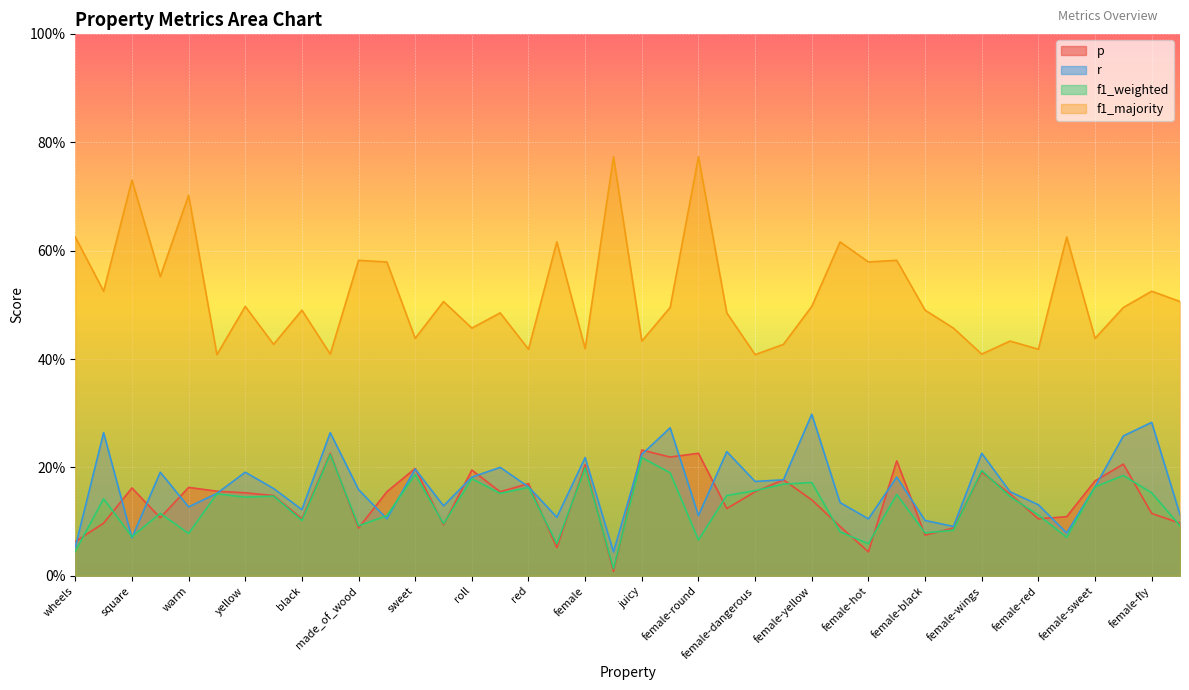

How many r values are between 0 and 1?

40